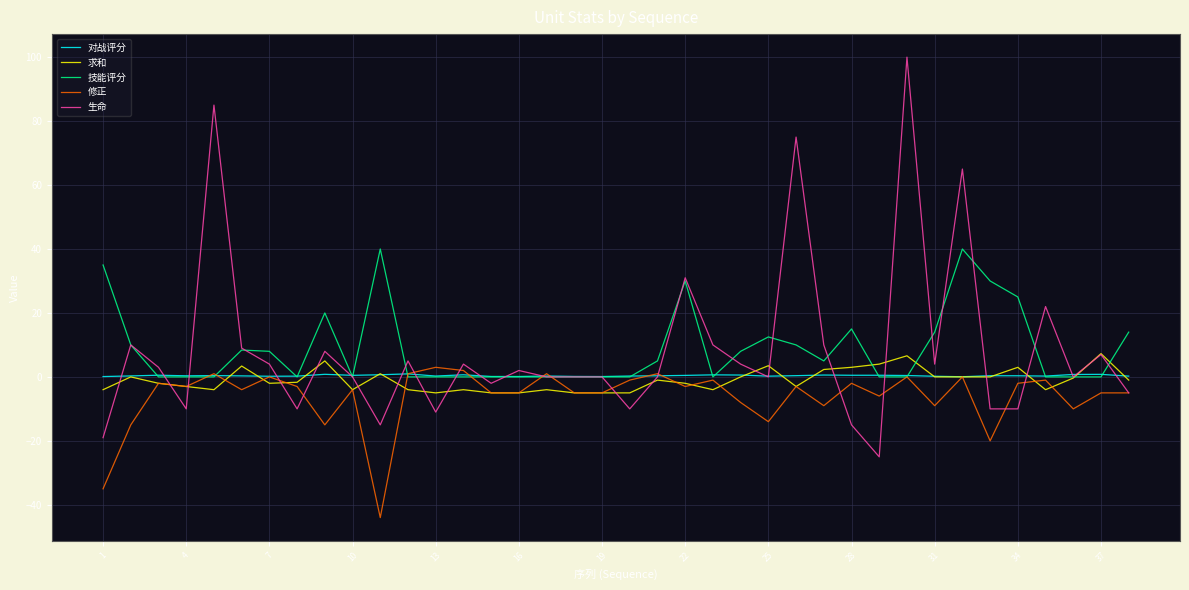

What is the minimum value shown in the chart?

-44.0